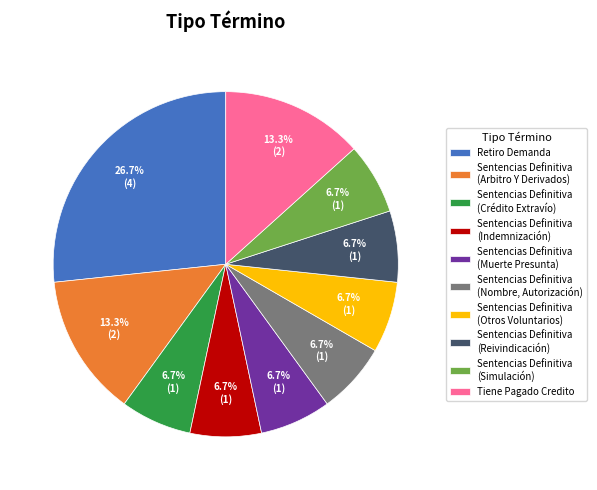

Which slice is the largest?

Retiro Demanda